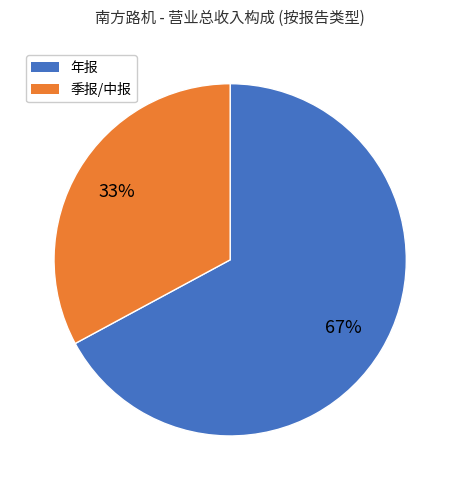

To the nearest percent, what is the difference between the largest and smallest slice percentages?

34%